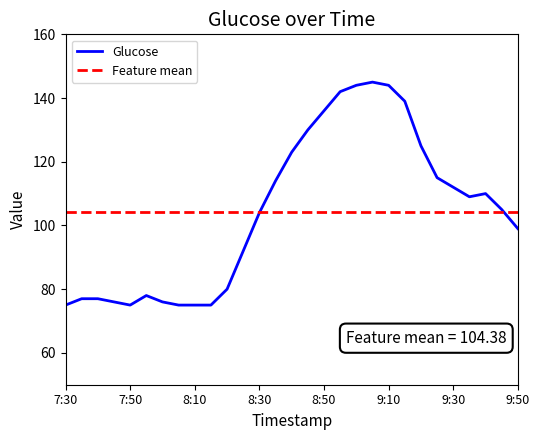

Rank the series by their maximum value, from lowest to highest.

Feature mean, Glucose